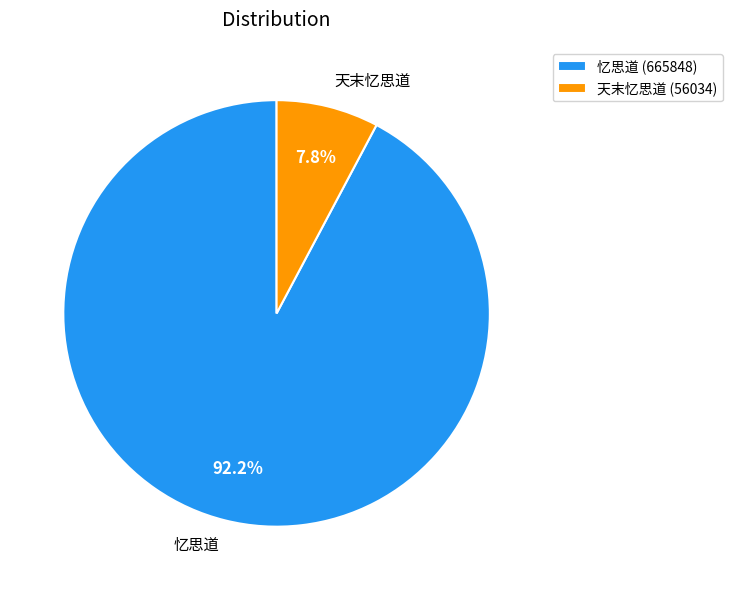

To the nearest percent, what portion does 忆思道 represent?

92%